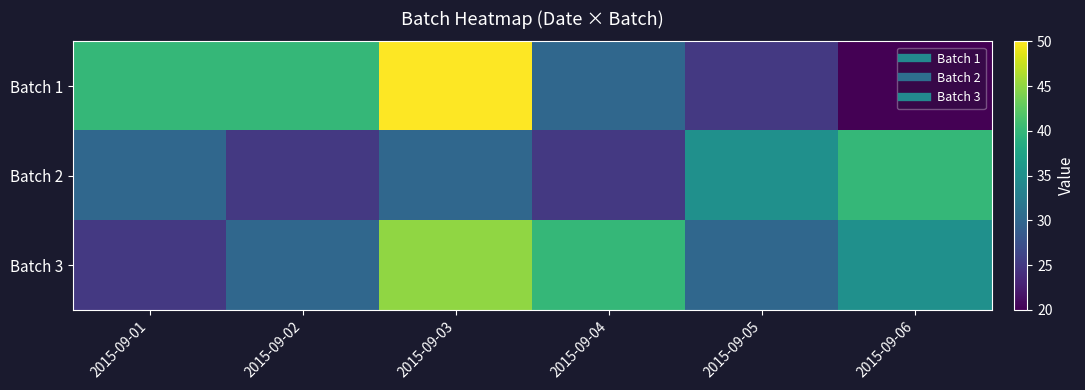

At which category is the sum across all series the highest?

2015-09-03